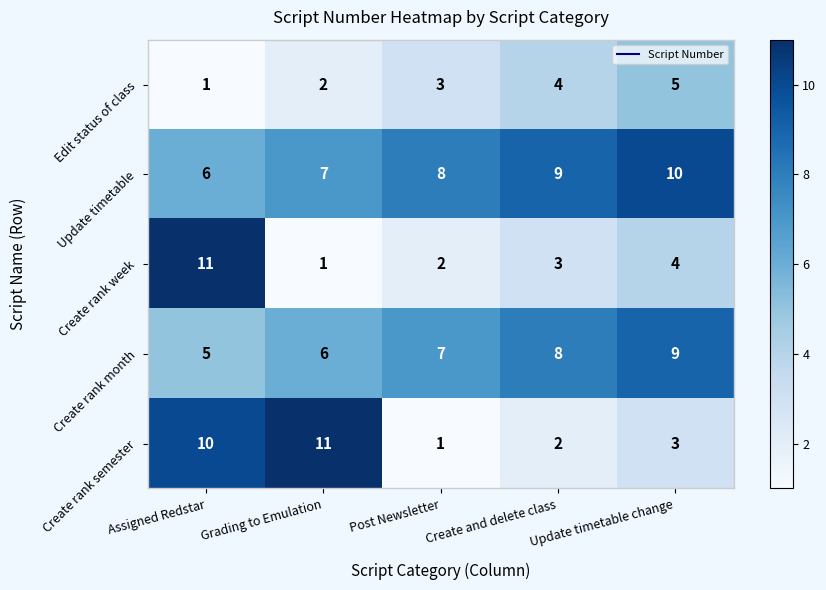

Which series has the largest total across all categories?

Update timetable